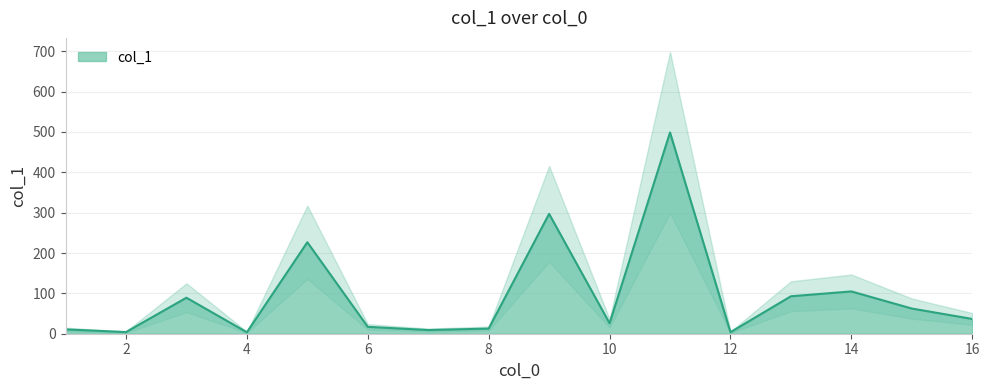

What is the change in value from 14 to 15?

-42.4